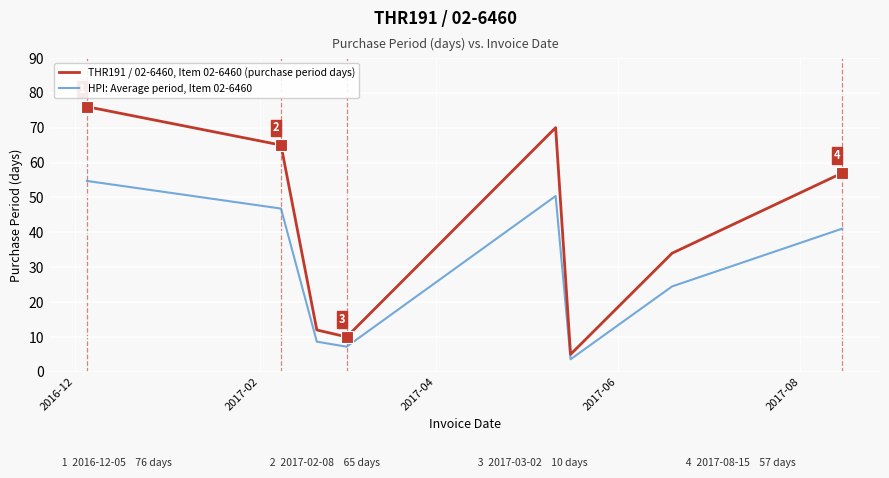

How many interior local peaks does the THR191 / 02-6460, Item 02-6460 (purchase period days) series have?

1